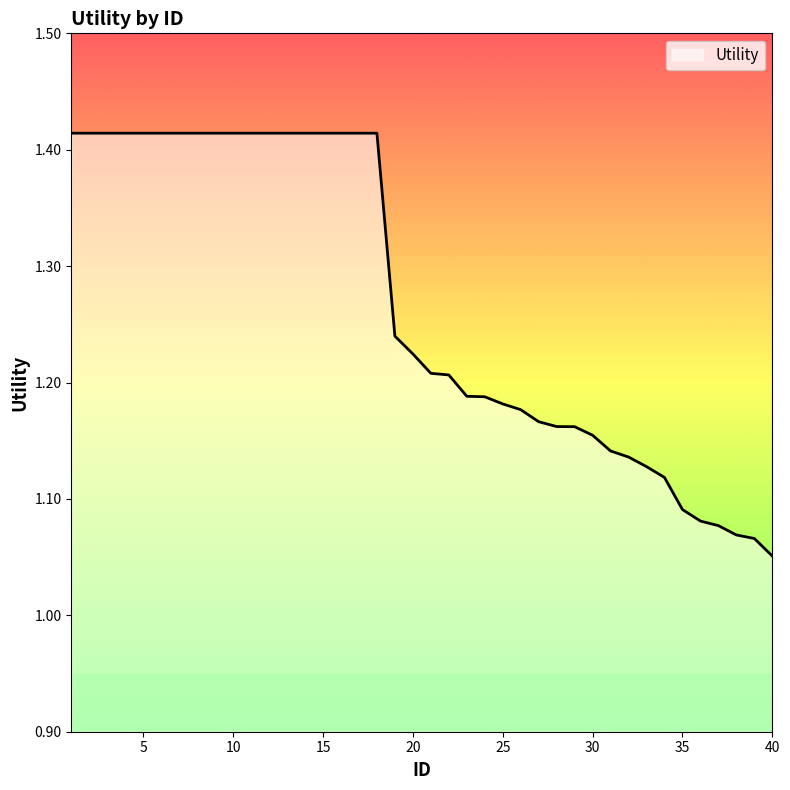

What is the difference between the maximum and minimum values?

0.4